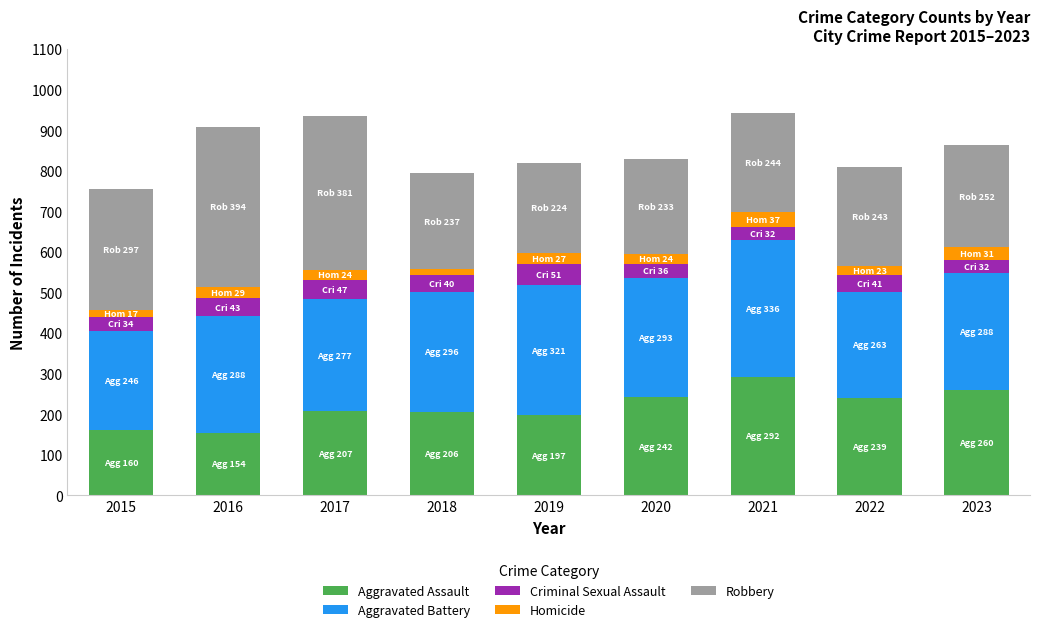

How many values in the Aggravated Assault series are below 207?

4